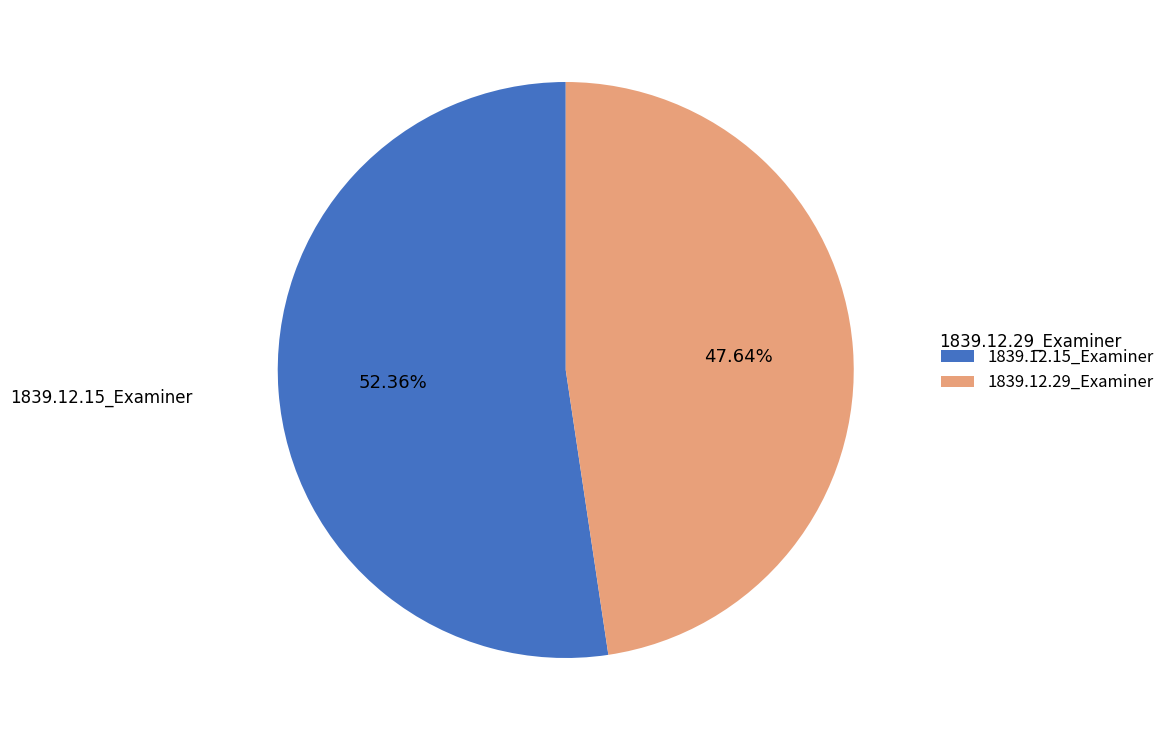

How many slices are in this pie chart?

2